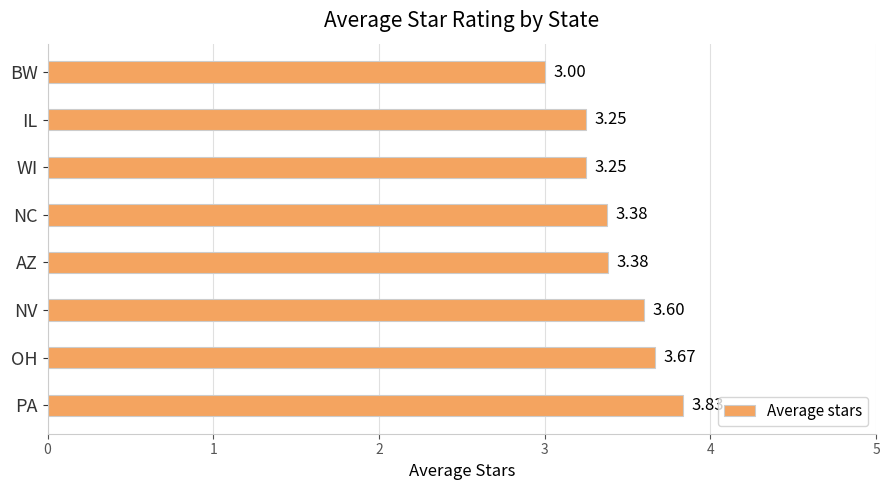

Count the values in the range 3 to 4.

8